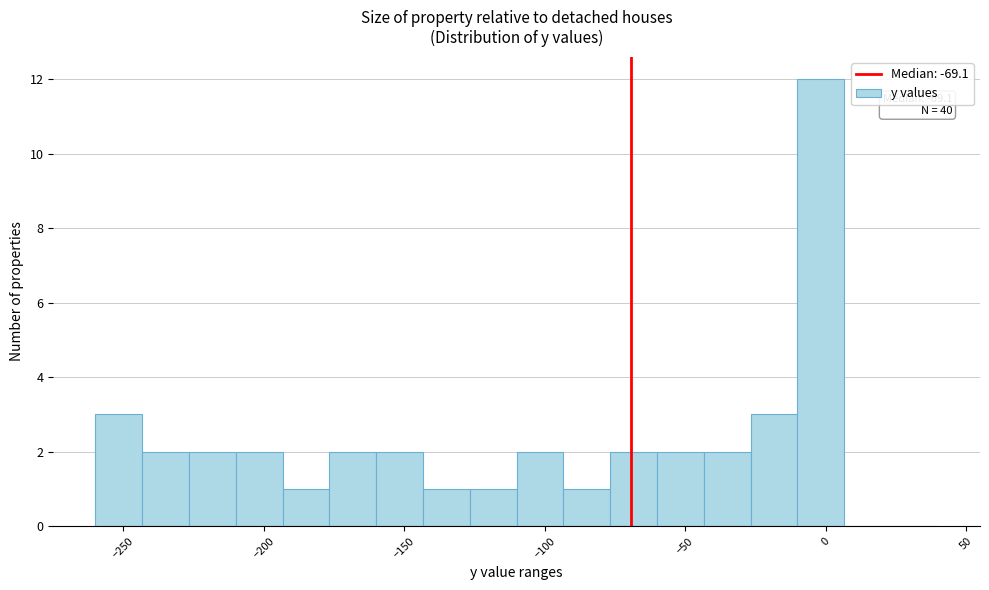

Read against the x-axis, roughly where is the centre of the tallest bar?

0